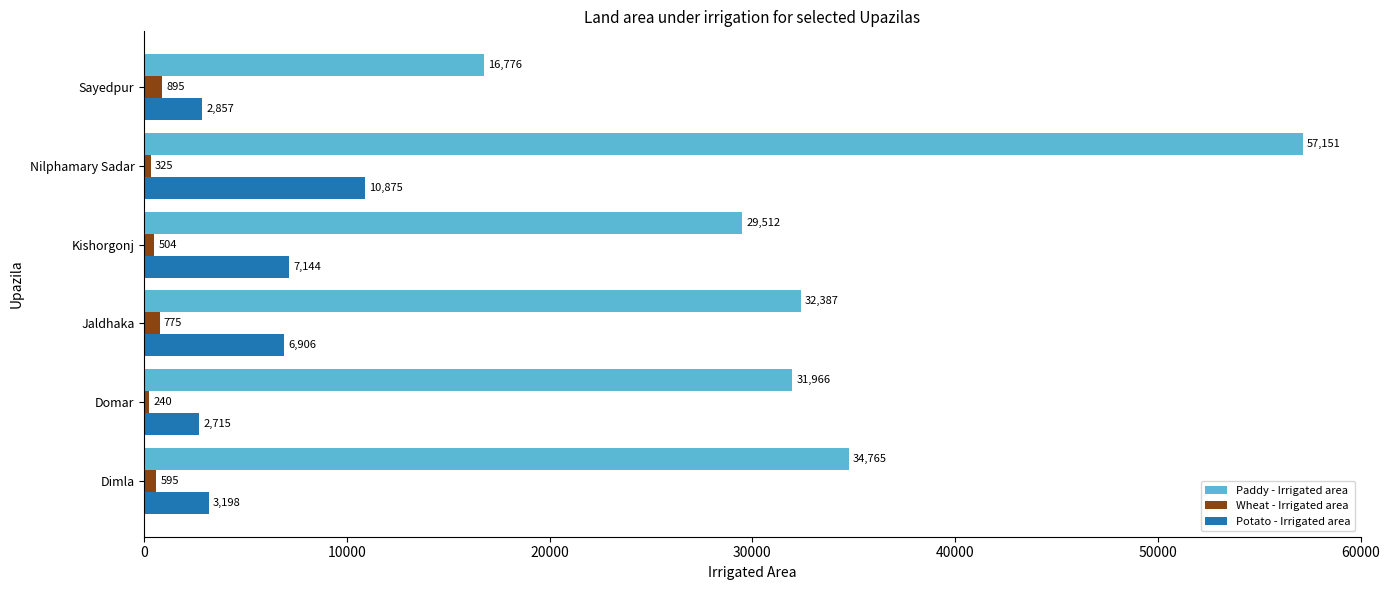

The Potato - Irrigated area series shows 5567 at Dimla. True or false?

False